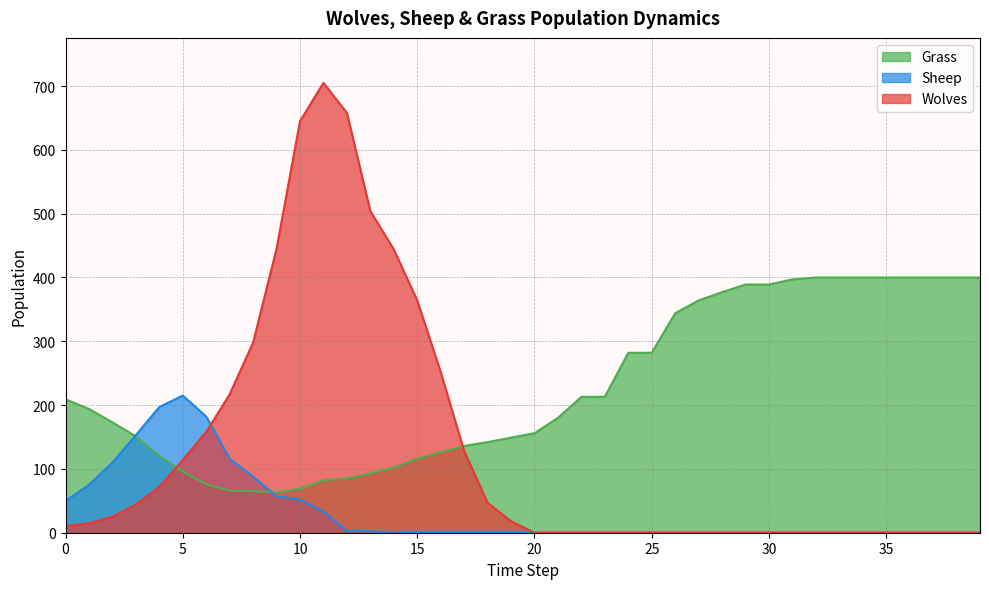

What is the value of the Sheep point at the 1st from the left?

50